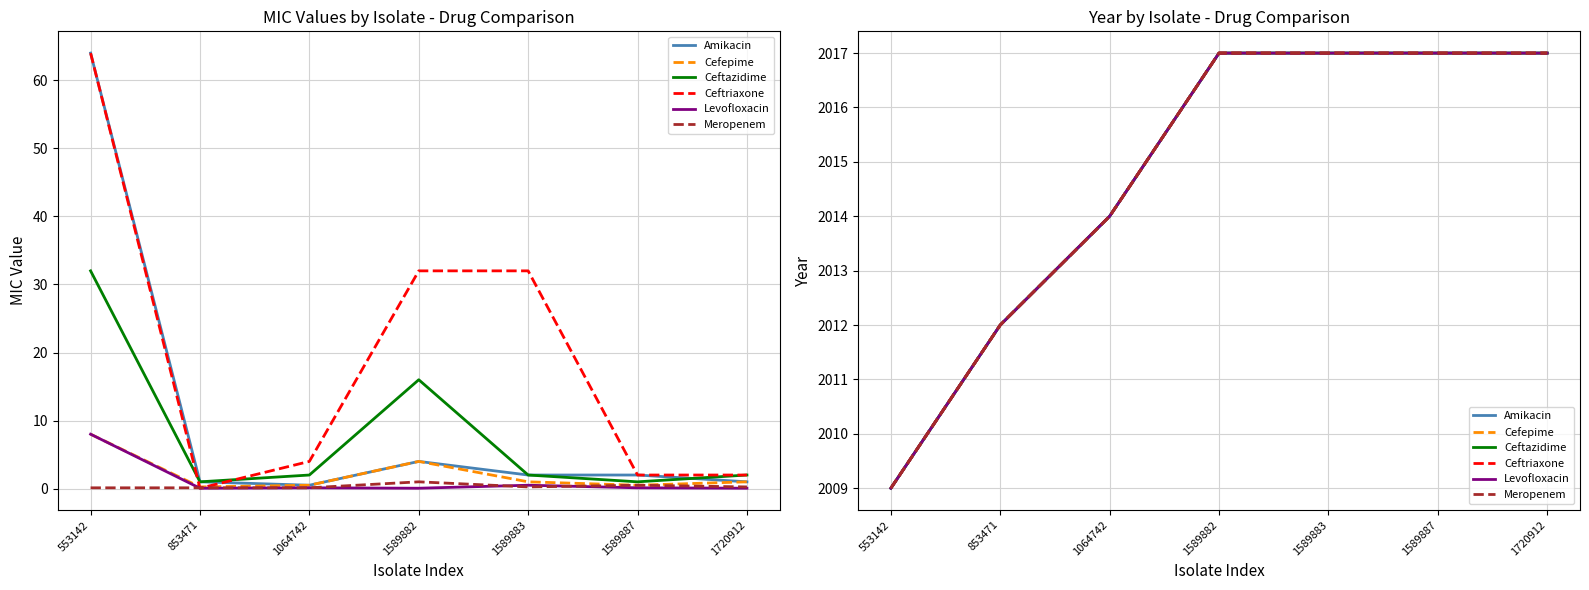

What is the sum of the Ceftriaxone values at 853471 and 1064742?

4026